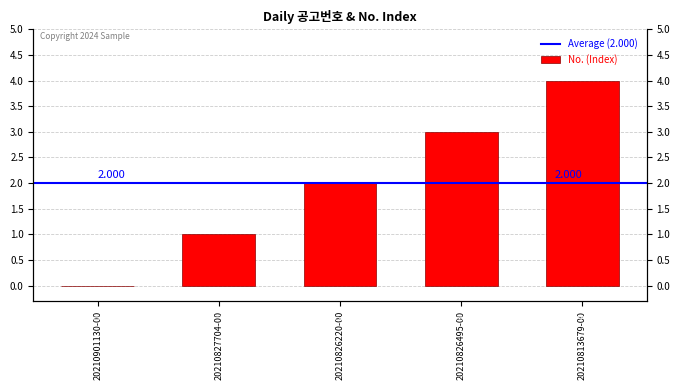

At which category does the chart reach its peak across all series?

20210813679-00